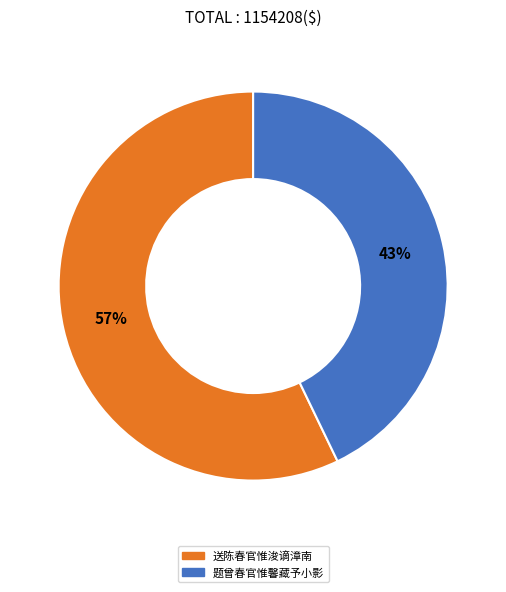

What percentage is the 送陈春官惟浚谪漳南 slice, to the nearest percent?

57%